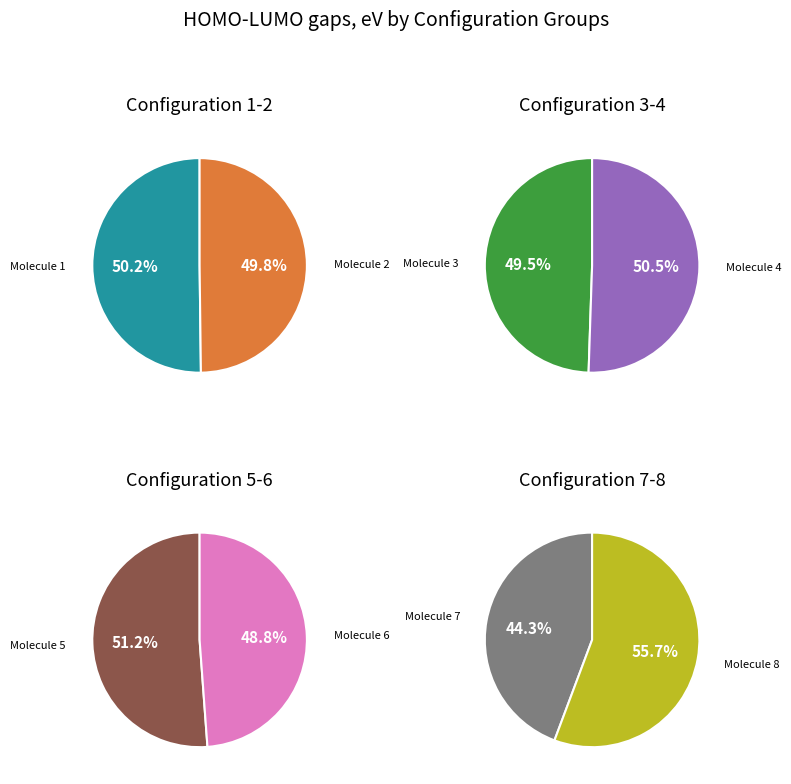

Does 5 account for over 50% of the chart?

No